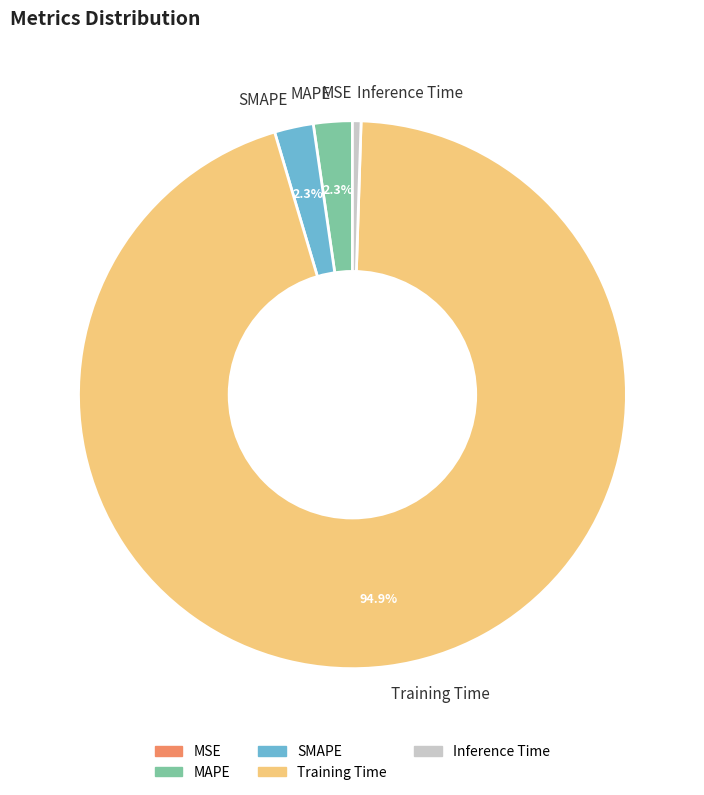

Which has a higher value, Training Time or SMAPE?

Training Time